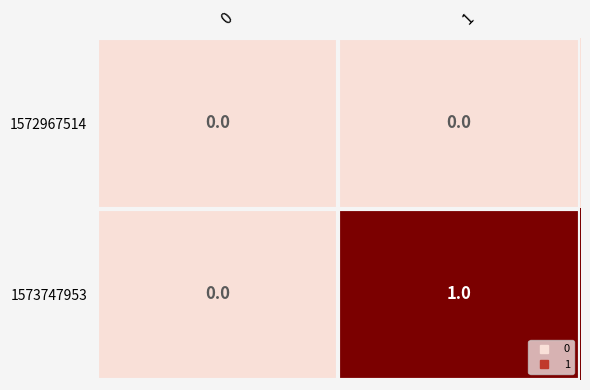

What is the total value across all series at 1?

1